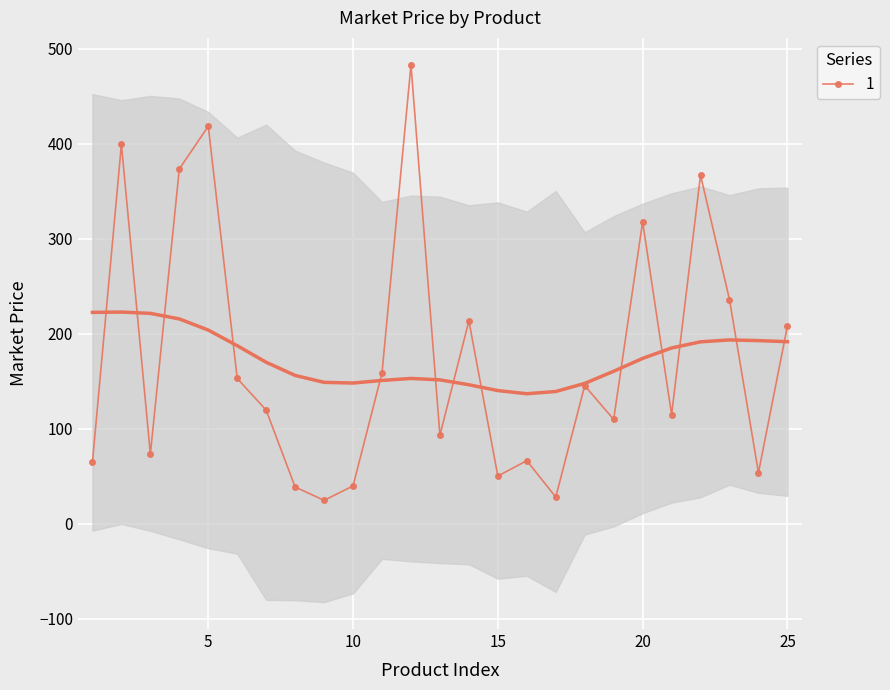

How many lines are shown in the chart?

1